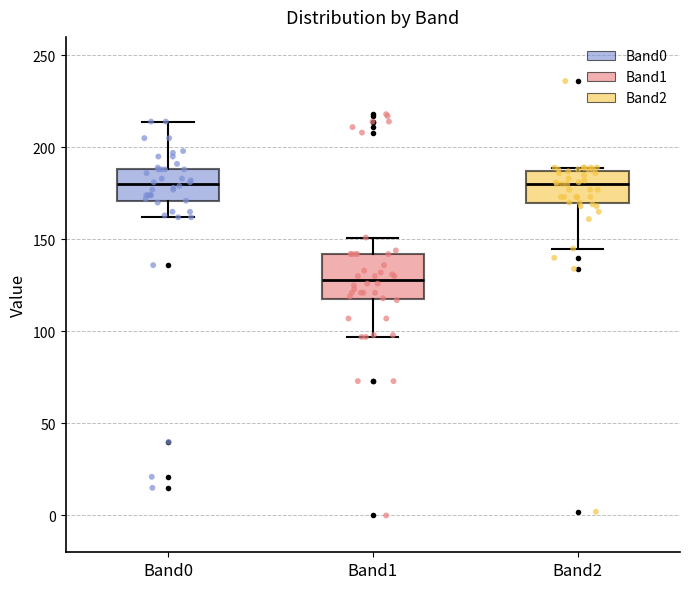

Which box's median line is the lowest?

Band1